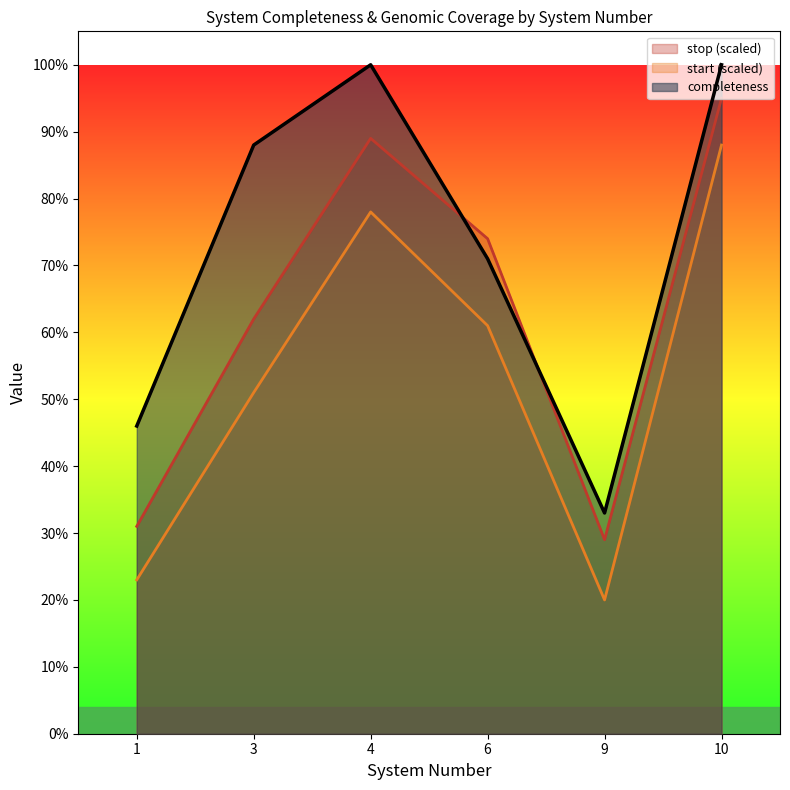

The value of mean_start_scaled at 3 is 0.5. True or false?

True